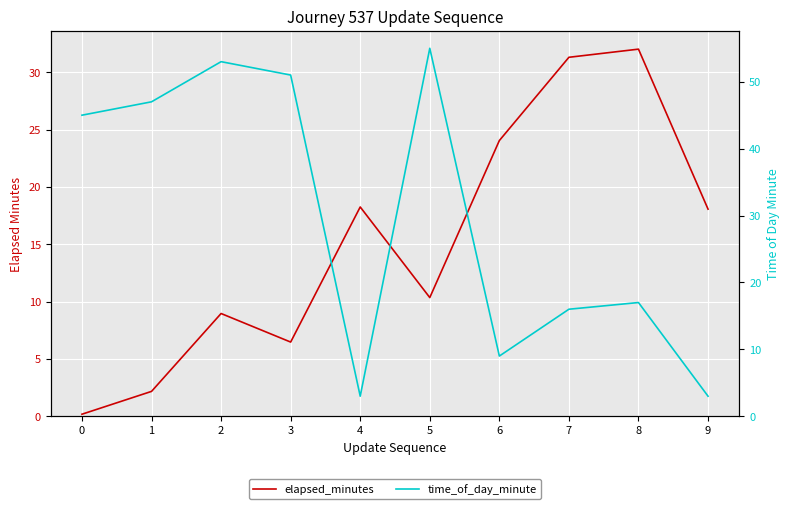

What is the approximate value of time_of_day_minute at 6?

9.0